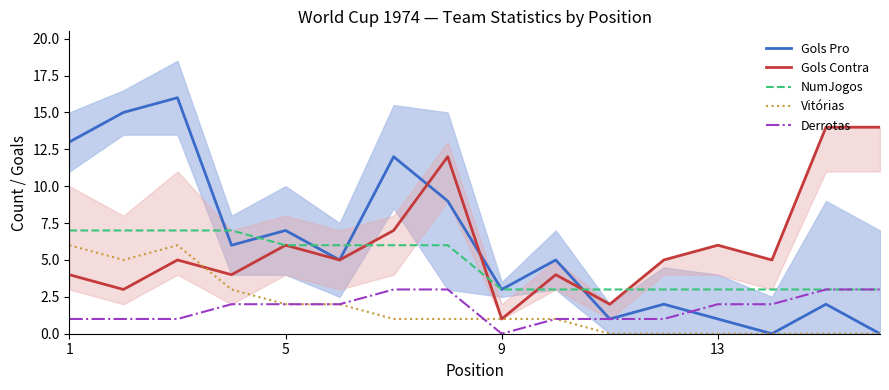

Count the Vitórias values in the range 0 to 3.

13